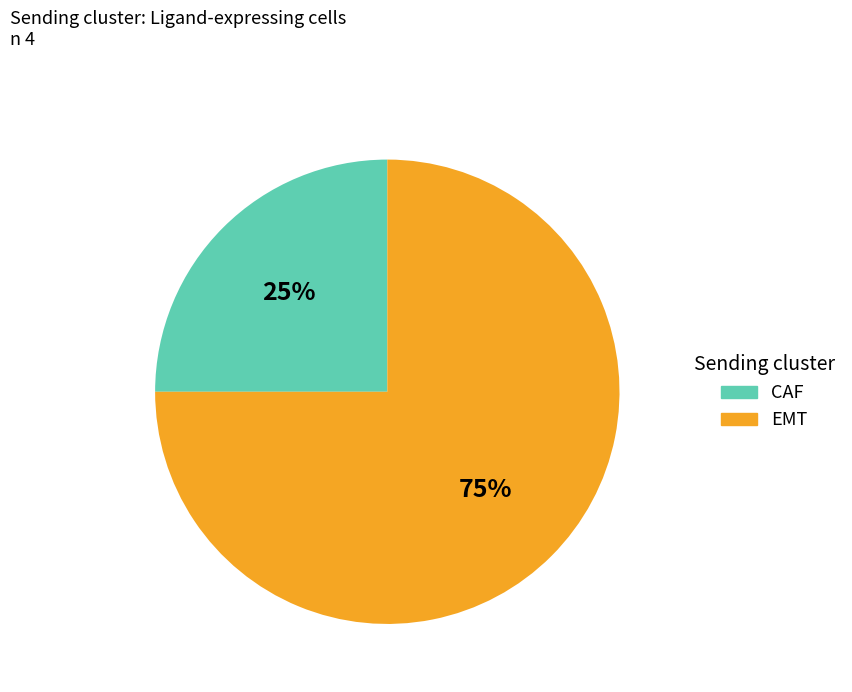

To the nearest percent, what is the difference between the largest and smallest slice percentages?

50%